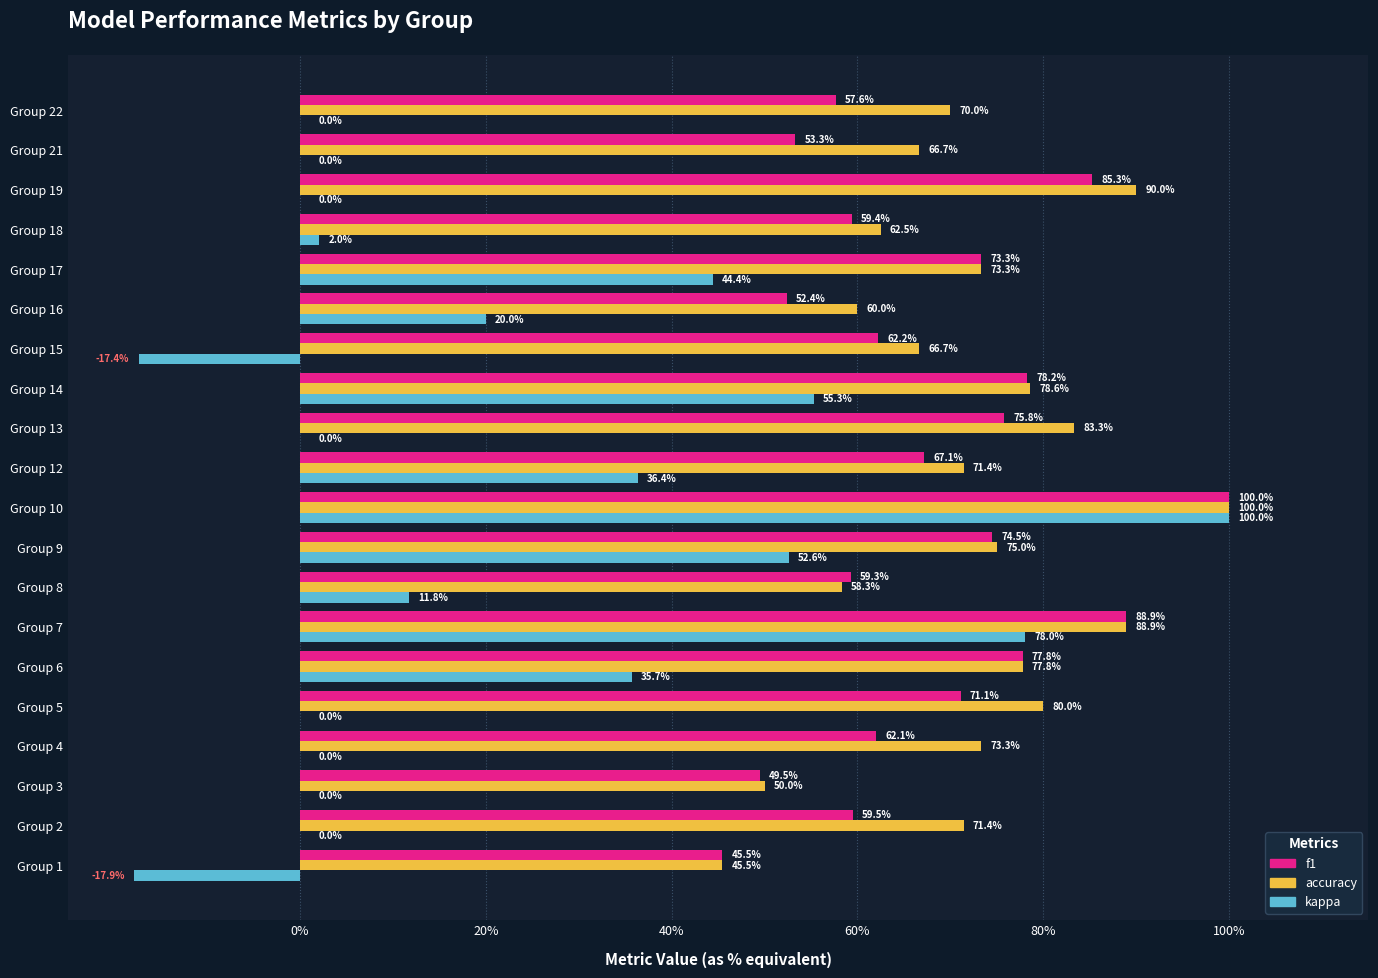

What is the difference between the maximum and minimum values in the f1 series?

0.5